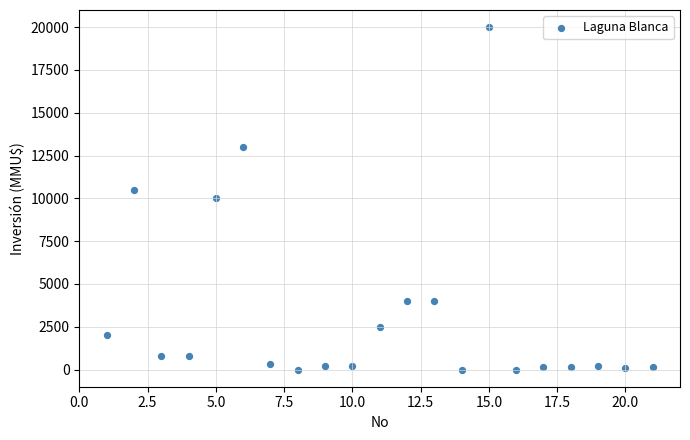

What is the range of Y values (max minus min)?

20000